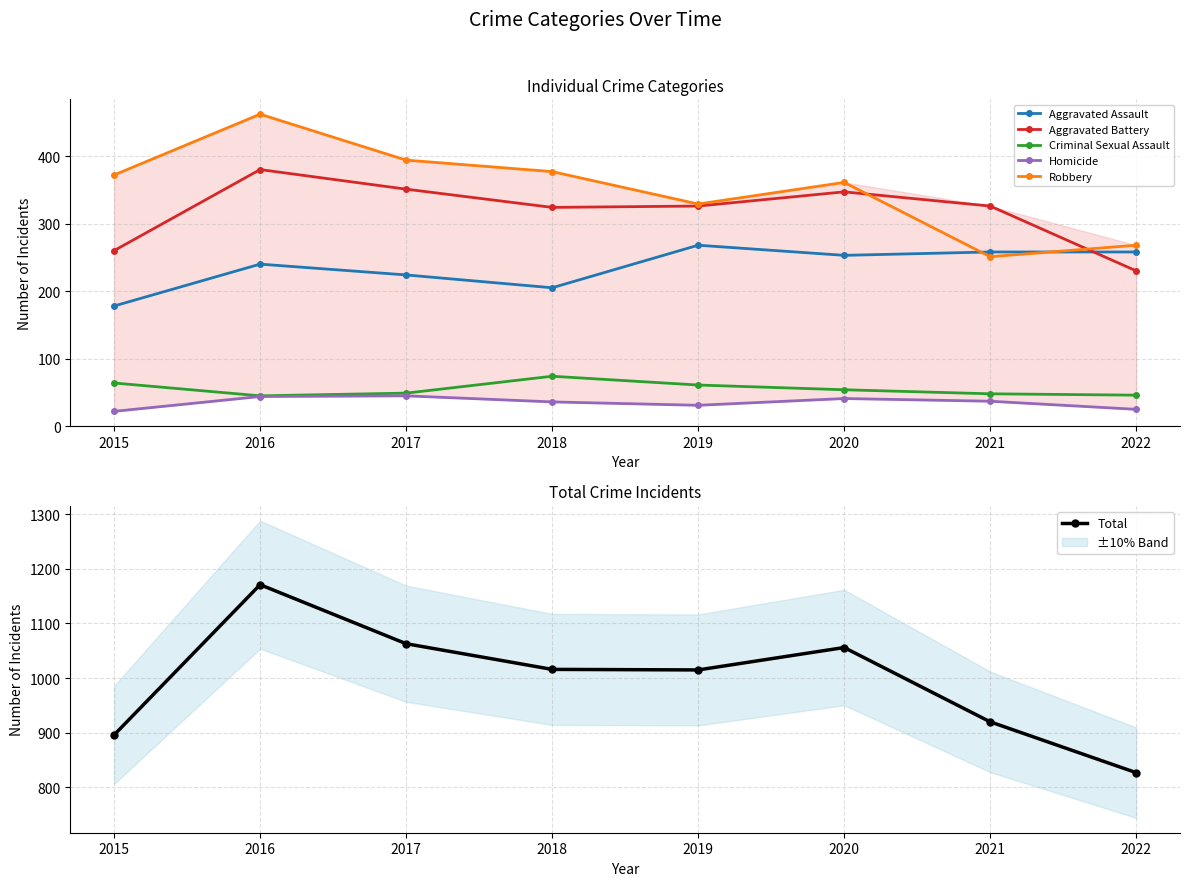

Is the value of Aggravated Battery at 2017 greater than the value of Robbery at 2019?

Yes